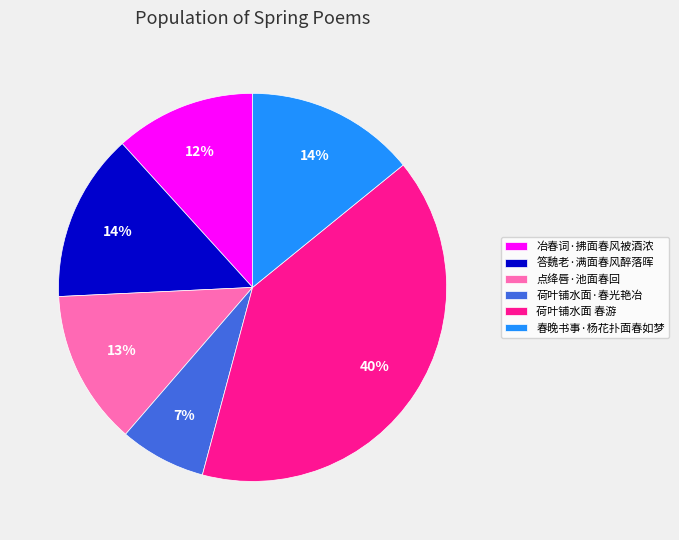

Is the sum of 荷叶铺水面·春光艳冶 and 冶春词·拂面春风被酒浓 greater than half?

No